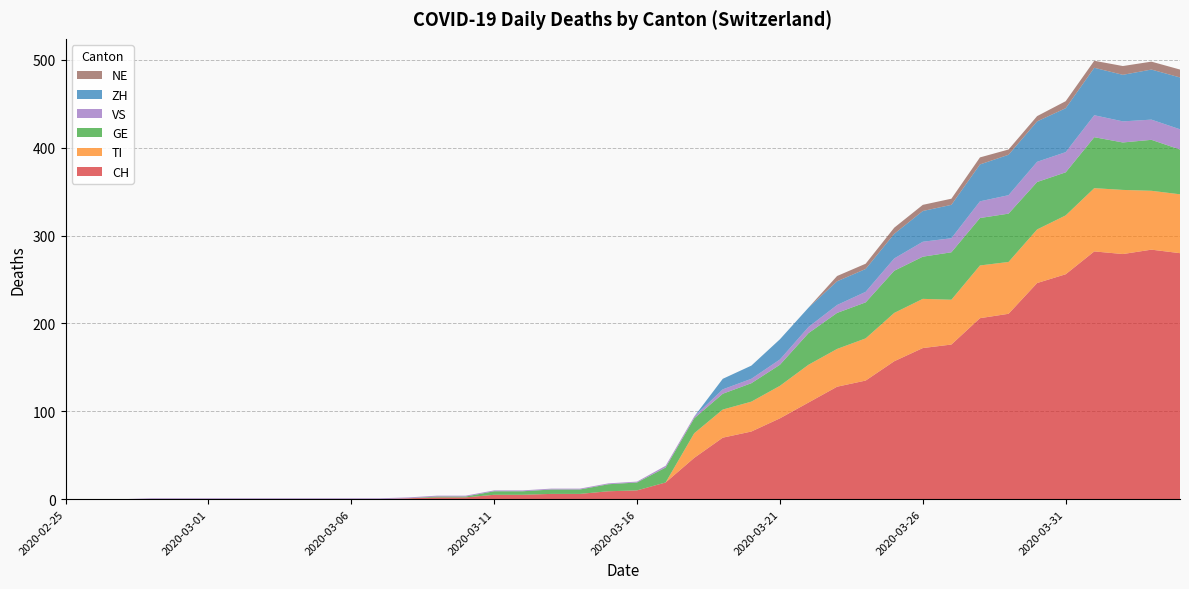

Reading left to right, extract all data points from this chart.

CH: 0	0	0	0	0	0	0	0	0	0	0	0	1	2	2	5	5	6	6	9	10	19	47	70	77	92	110	128	135	157	172	176	206	211	246	256	282	279	284	280
TI: 0	0	0	0	0	0	0	0	0	0	0	0	0	0	0	0	0	0	0	0	0	0	28	32	34	37	43	43	48	55	56	51	60	59	61	67	72	73	67	67
GE: 0	0	0	0	0	0	0	0	0	0	0	0	0	1	1	4	4	5	5	8	9	17	17	18	21	24	36	41	41	48	48	54	54	55	54	49	58	54	58	51
VS: 0	0	0	1	1	1	1	1	1	1	1	1	1	1	1	1	1	1	1	1	1	2	2	5	5	6	7	9	12	14	17	16	19	21	23	23	25	24	23	23
ZH: 0	0	0	0	0	0	0	0	0	0	0	0	0	0	0	0	0	0	0	0	0	0	0	12	15	23	22	27	26	28	35	38	42	46	46	50	54	53	57	59
NE: 0	0	0	0	0	0	0	0	0	0	0	0	0	0	0	0	0	0	0	0	0	0	0	0	0	0	0	6	6	7	7	7	8	6	6	8	8	10	9	9